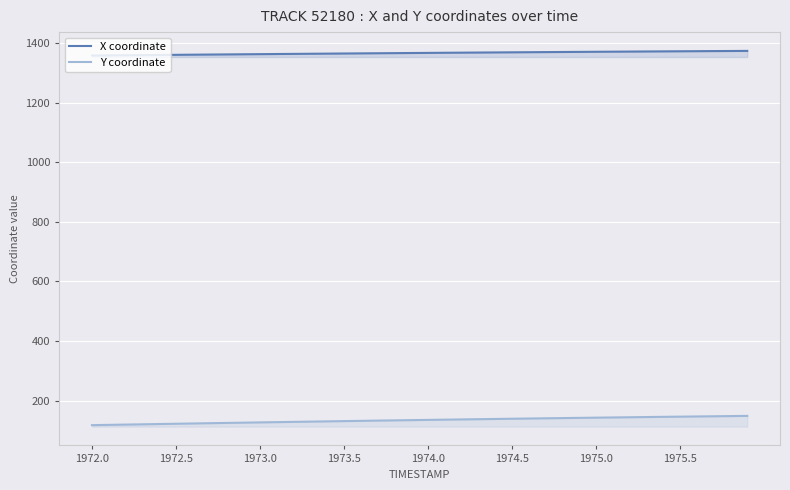

What is the lowest value of the X coordinate series?

1358.9